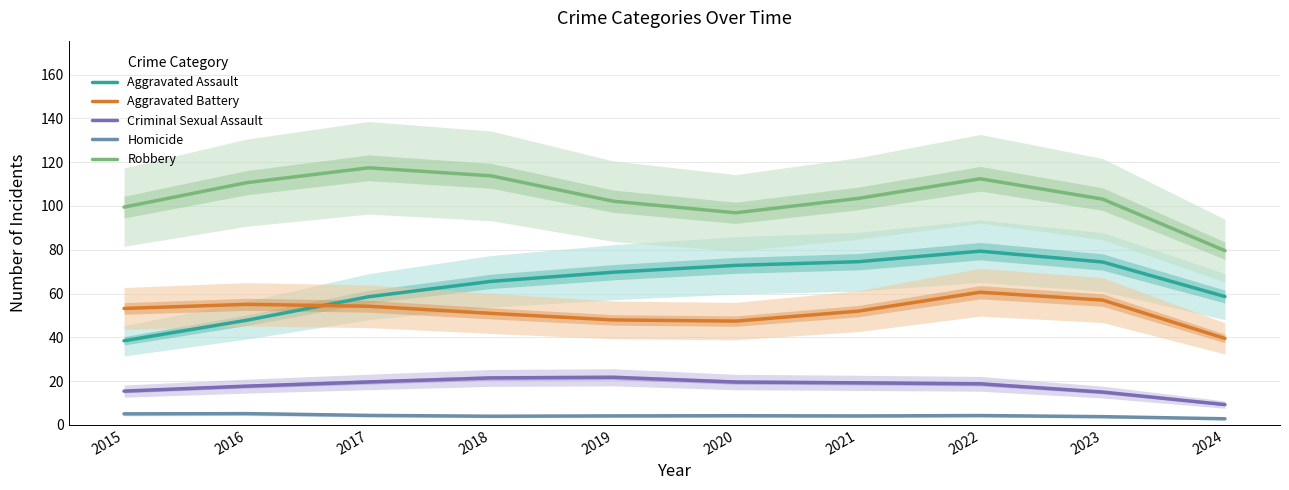

In Aggravated Assault, how many points are higher than both neighbors (excluding endpoints)?

1